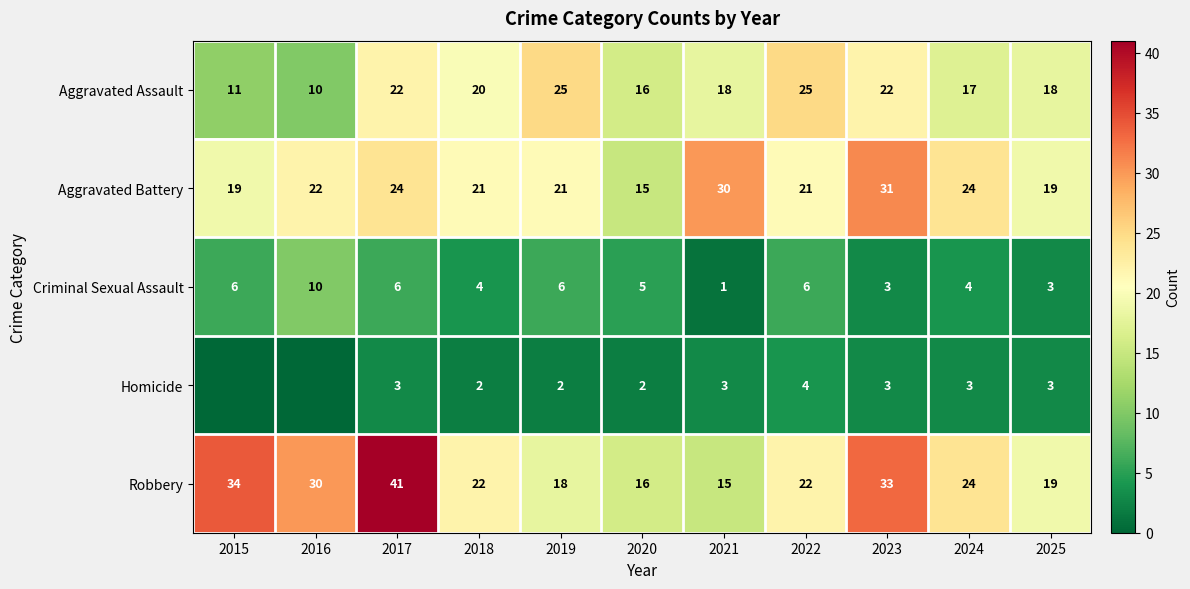

What is the difference between the maximum and second lowest values in the Robbery series?

25